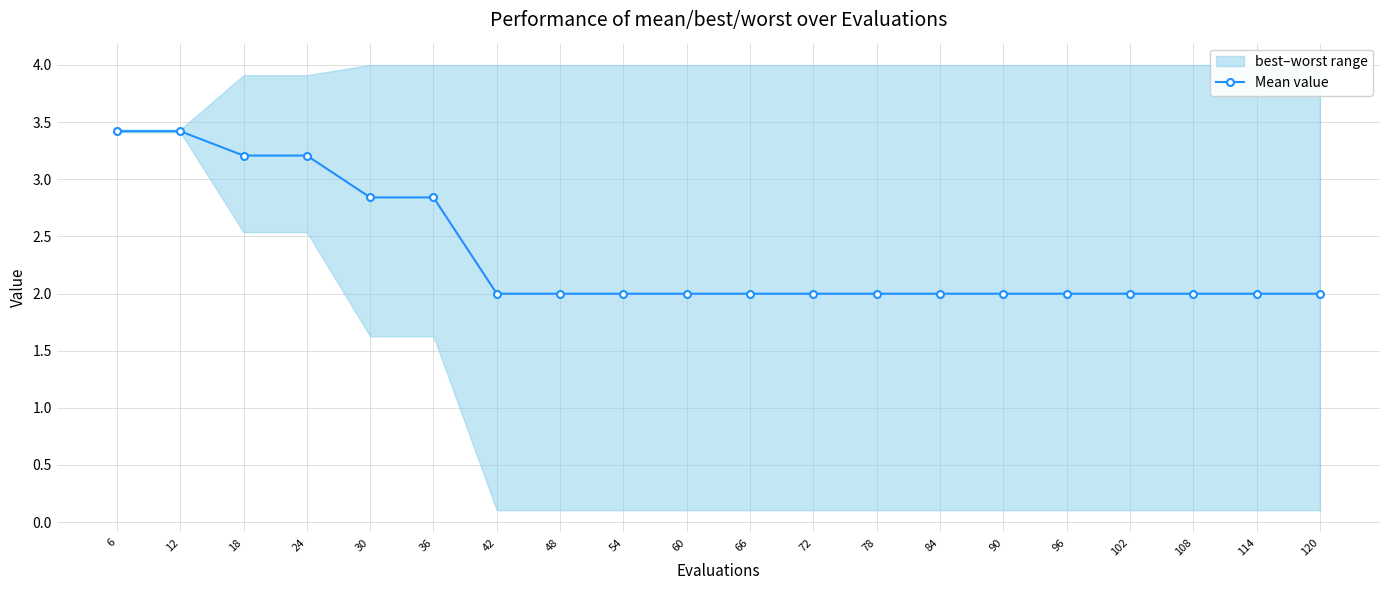

What is the difference between the maximum and minimum values?

1.4